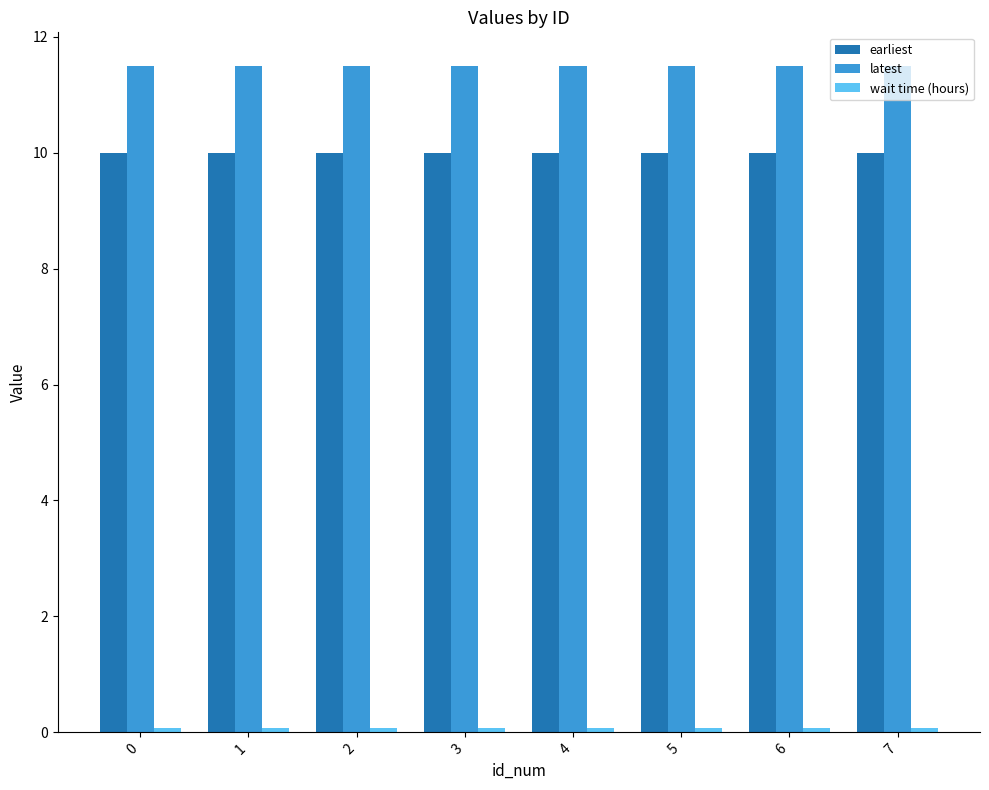

True or false: latest has a value of 11.5 at 5.

True